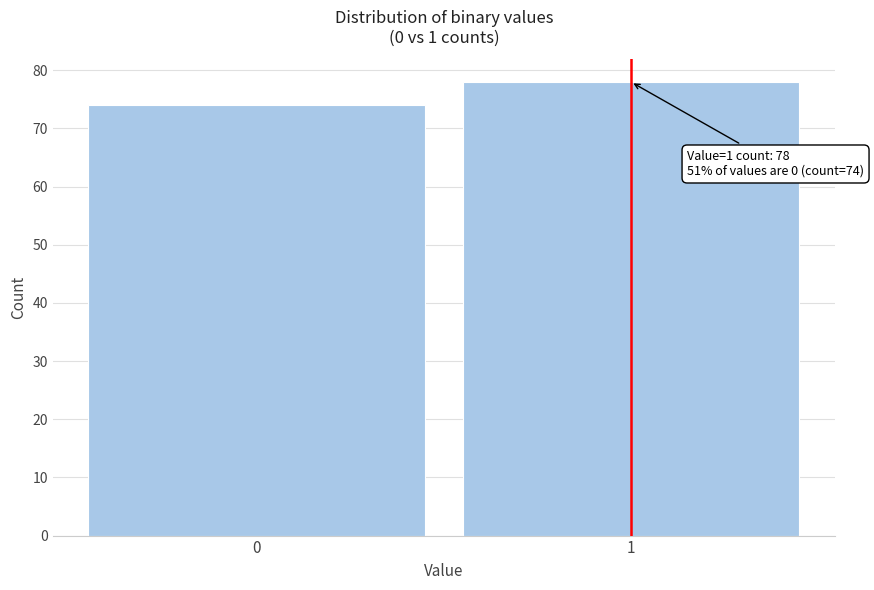

Reading left to right, transcribe all the data shown in this chart.

0=74	1=78